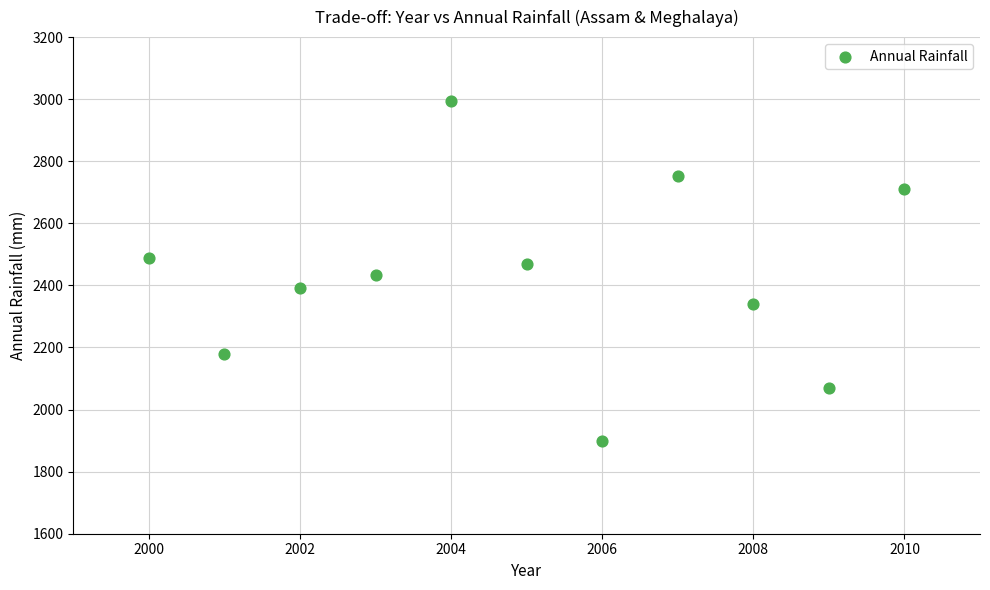

What is the range of X values (max minus min)?

10.0